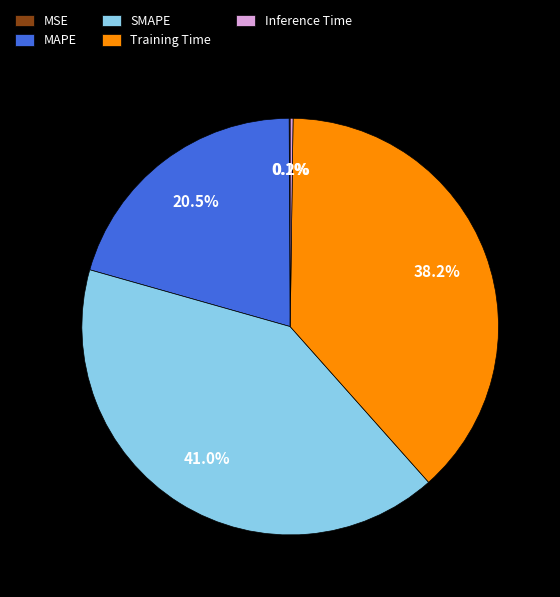

Which slice is the largest?

SMAPE